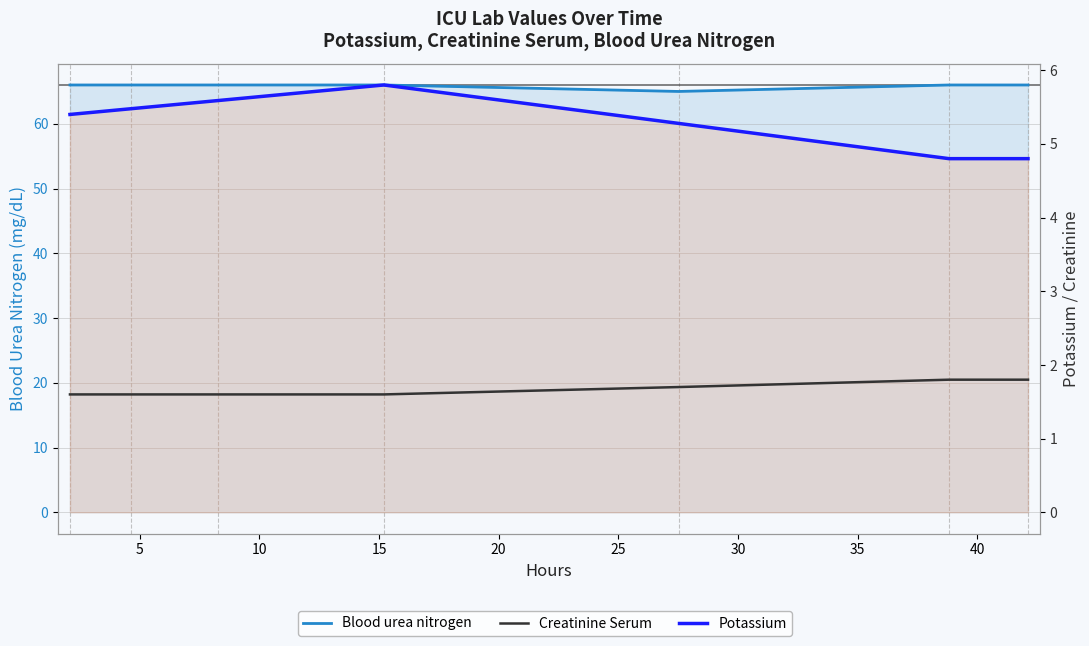

At how many categories does at least one series exceed 62?

7